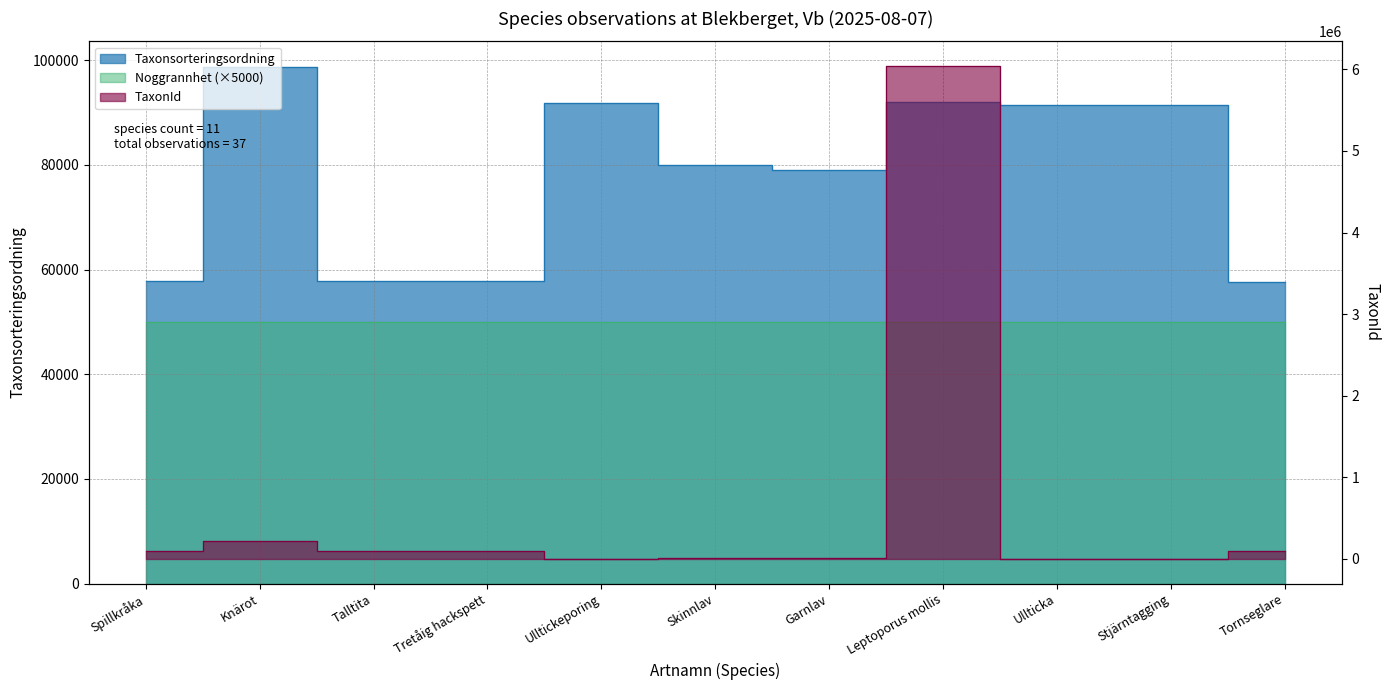

True or false: Taxonsorteringsordning has more than 1 interior local peaks.

True